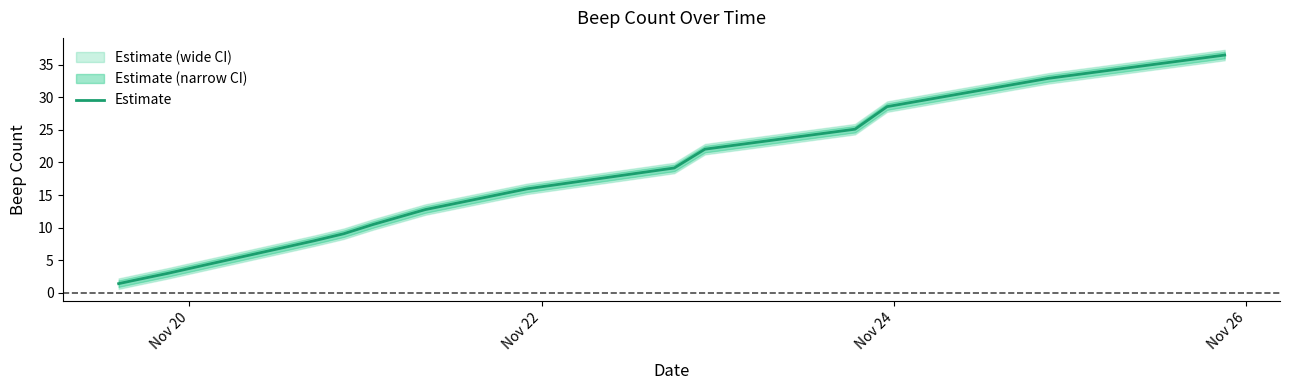

What is the minimum value for Estimate?

1.4